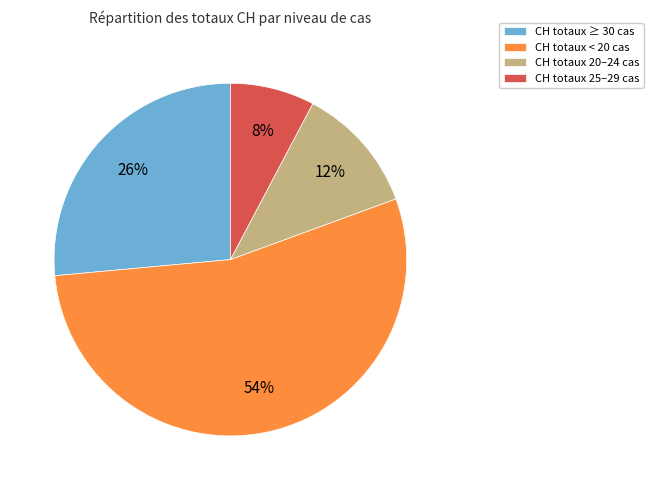

Is the sum of CH totaux ≥ 30 cas and CH totaux < 20 cas greater than half?

Yes